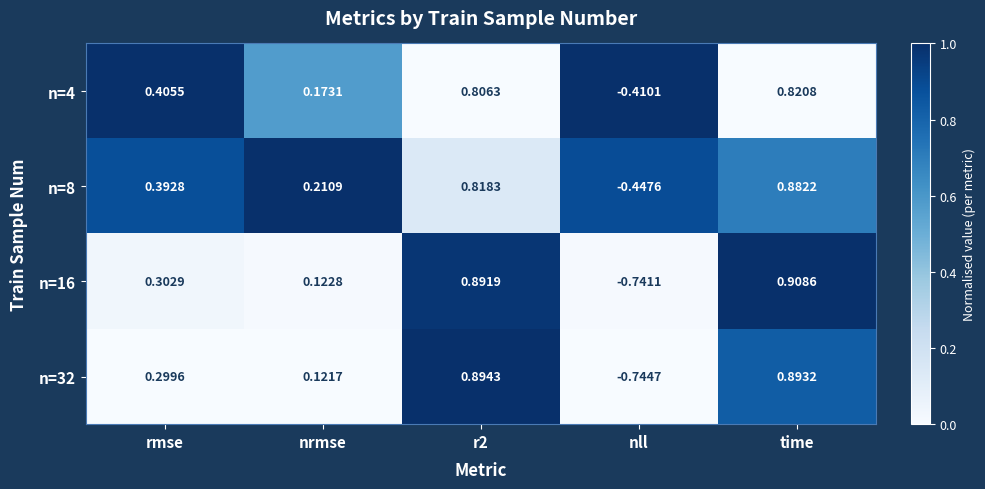

At r2, list the series in order from smallest to largest.

n=4, n=8, n=16, n=32